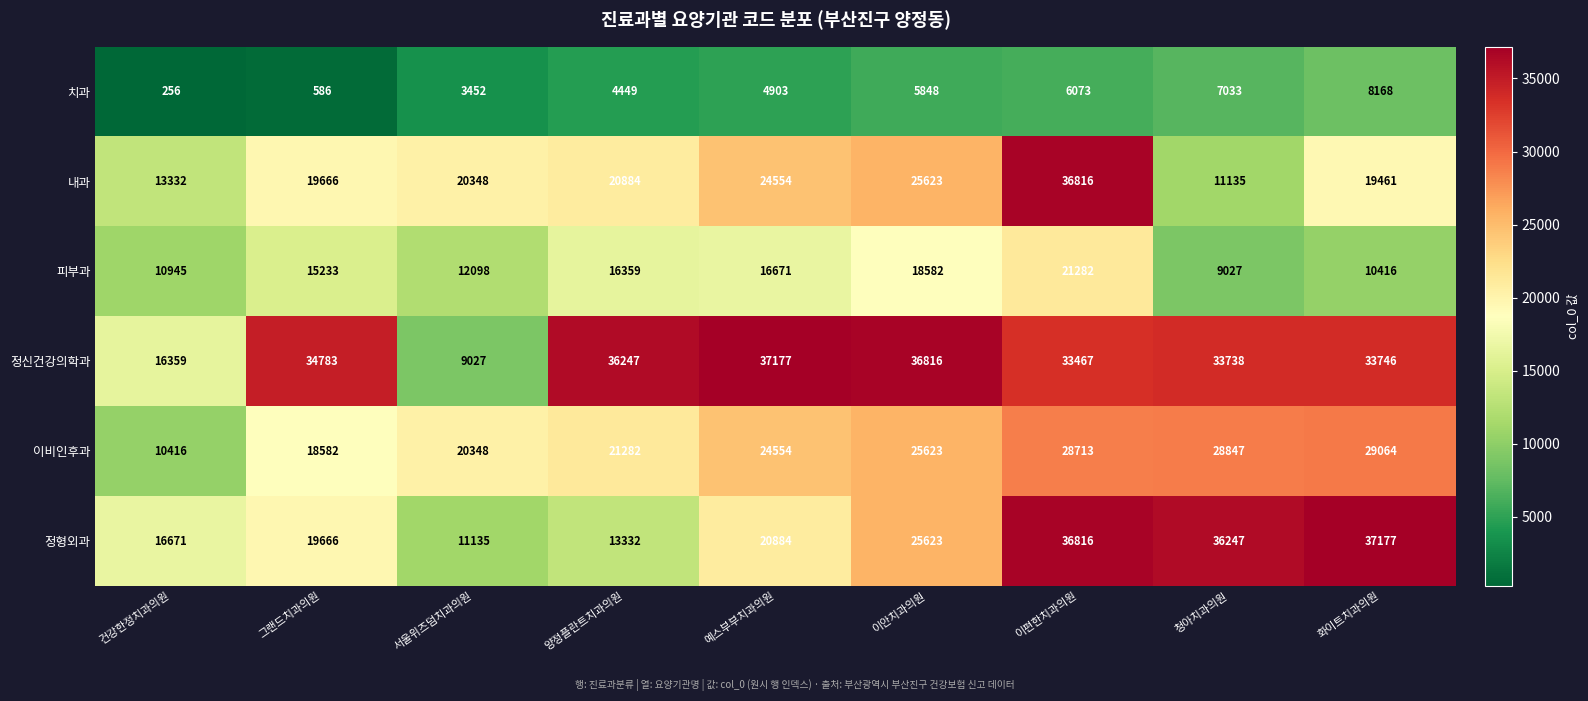

At how many categories does at least one series exceed 23239?

7